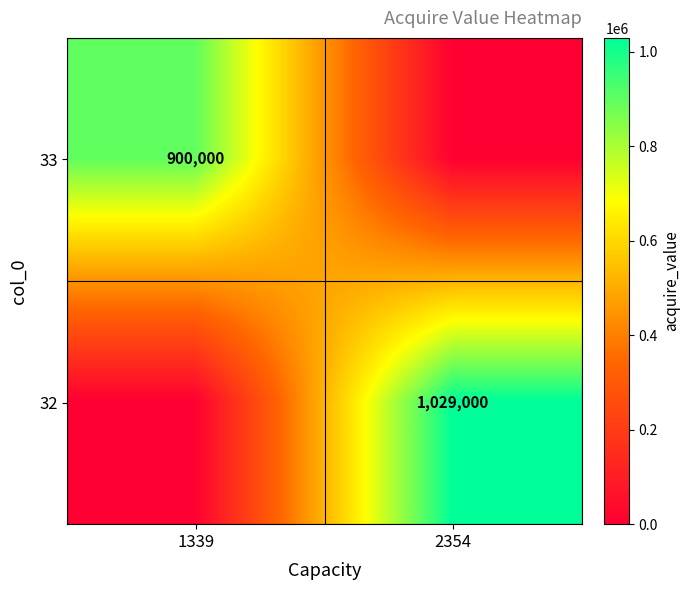

Is the value of 33 at 1339 greater than the value of 32 at 2354?

No